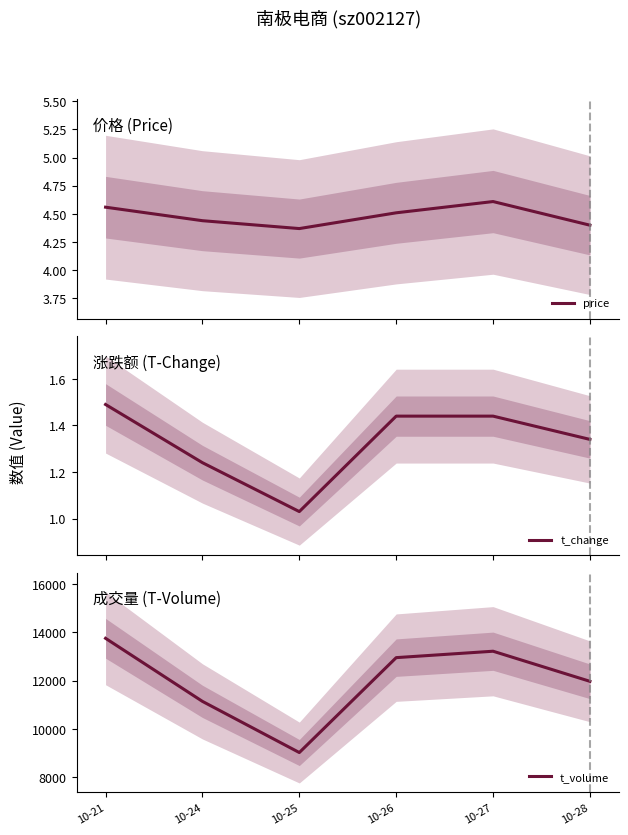

What value does the t_change series have at 10-21?

1.5